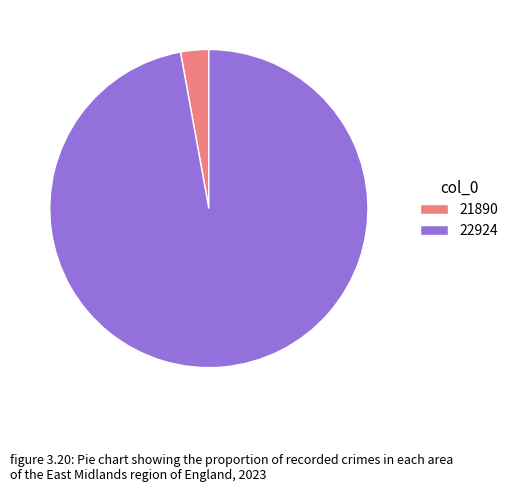

How many segments does this pie chart have?

2